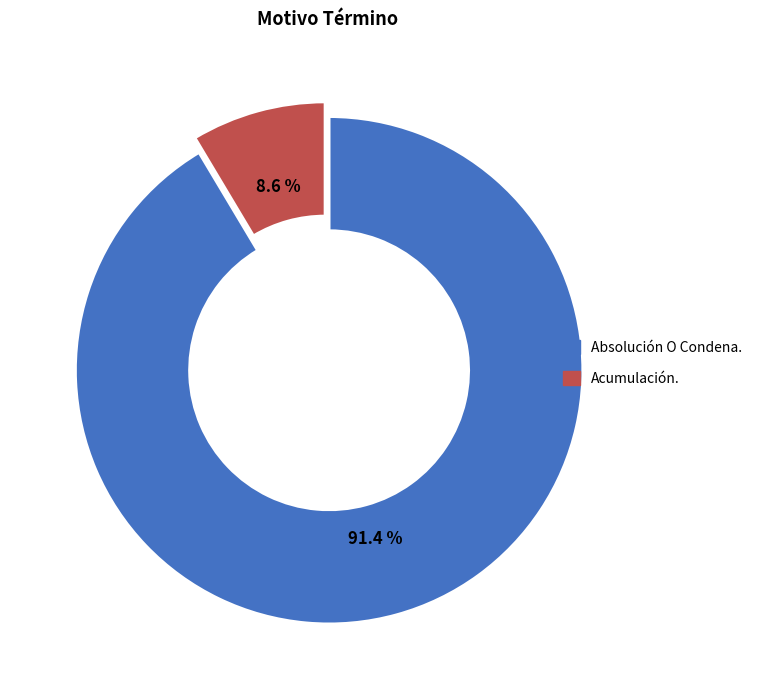

To the nearest percent, what portion does Absolución O Condena. represent?

91%